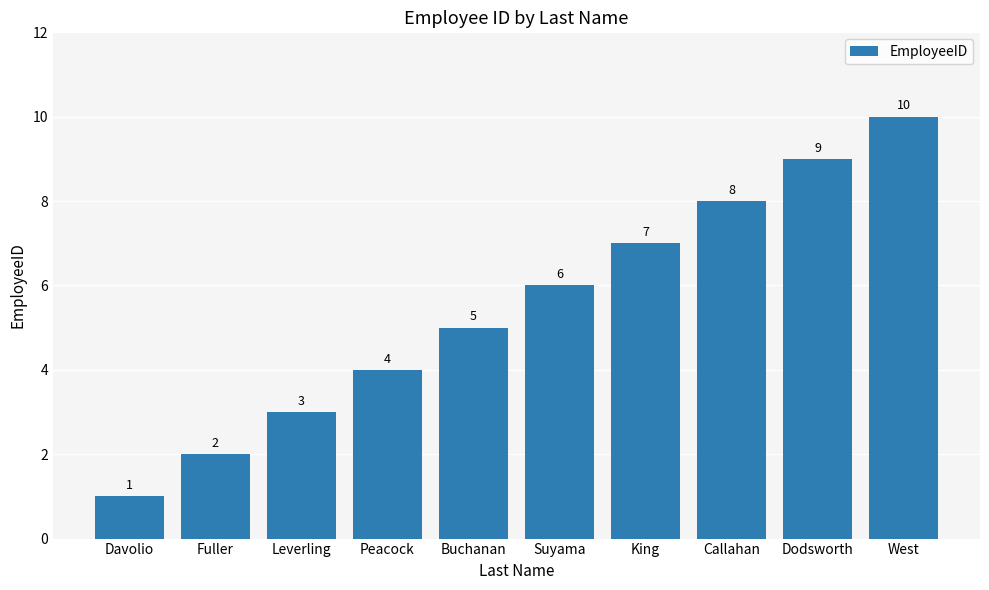

What is the value of the 7th bar from the left?

7